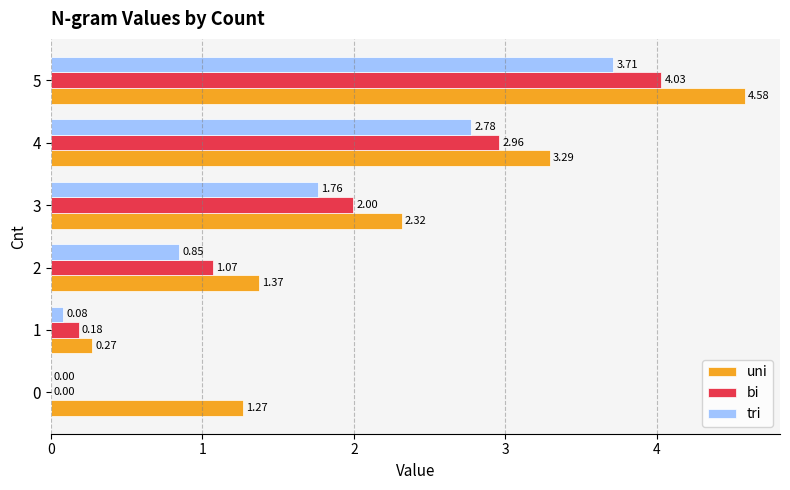

What is the sum of the uni values at 3 and 5?

6.9